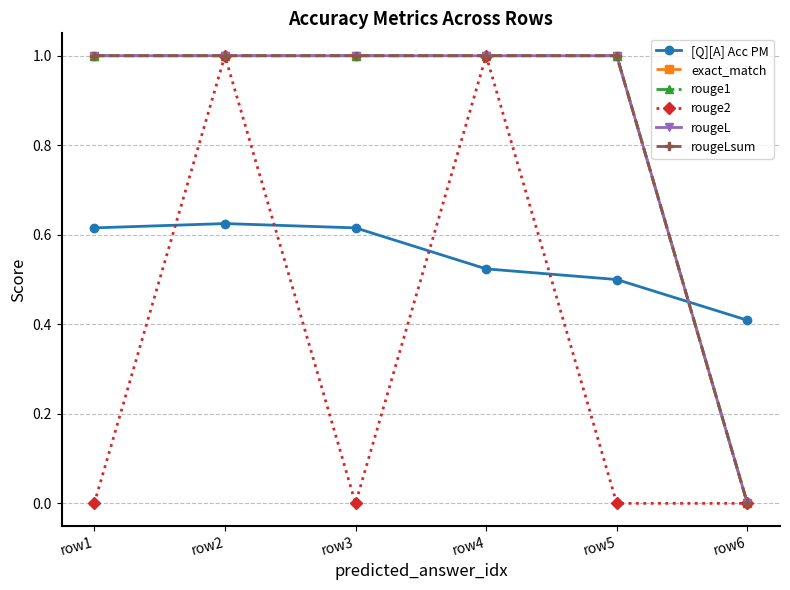

Rank the series by their maximum value, from highest to lowest.

exact_match, rouge1, rouge2, rougeL, rougeLsum, [Q][A] Acc PM